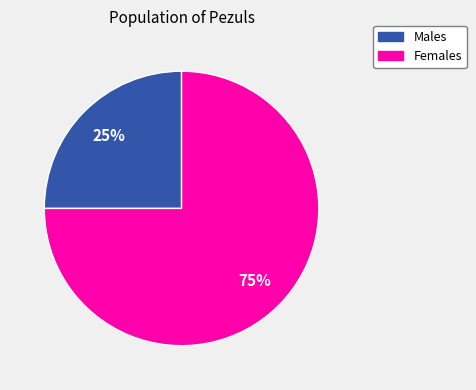

To the nearest percent, what is the average slice percentage?

50%